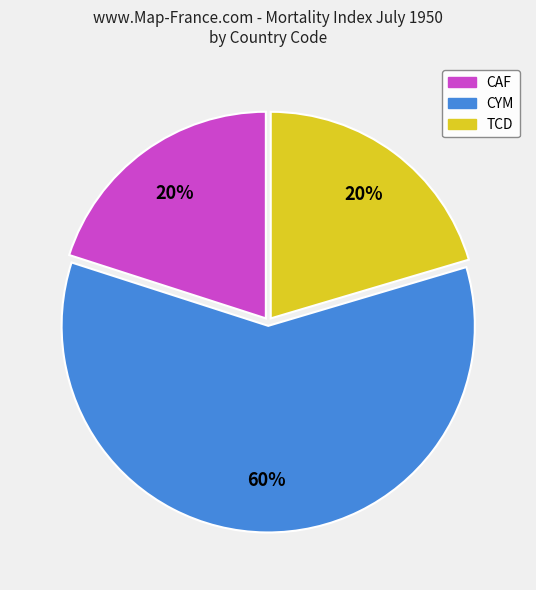

What is the largest slice in the pie chart?

CYM